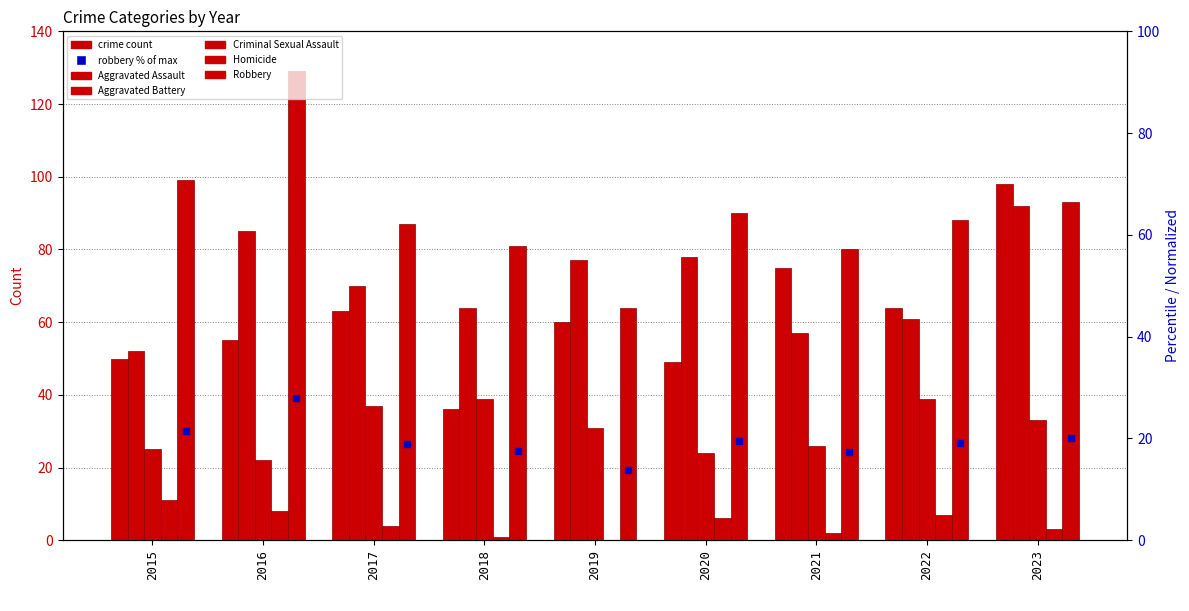

At which label does Criminal Sexual Assault first exceed 31?

2017